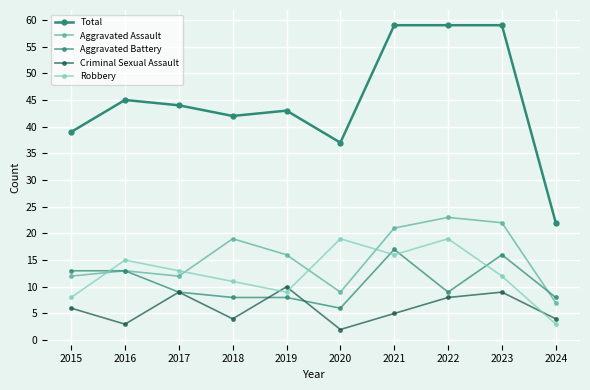

What is the total value across all series at 2017?

87